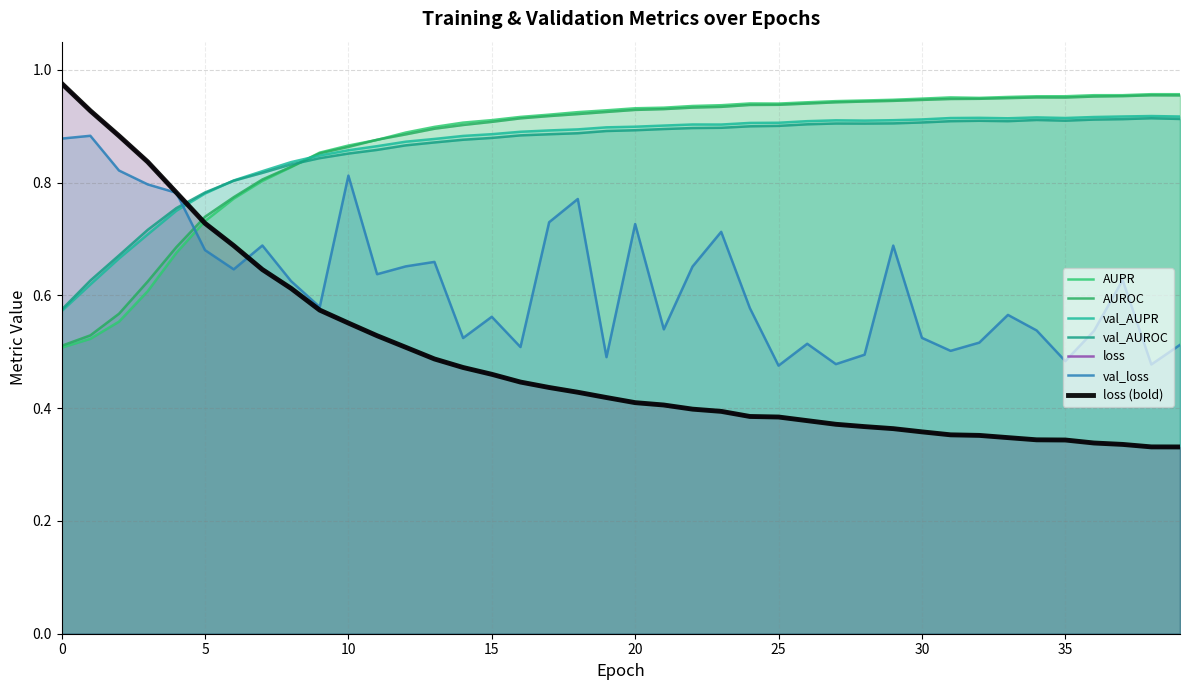

Between 3 and 31, which series saw the biggest shift?

loss